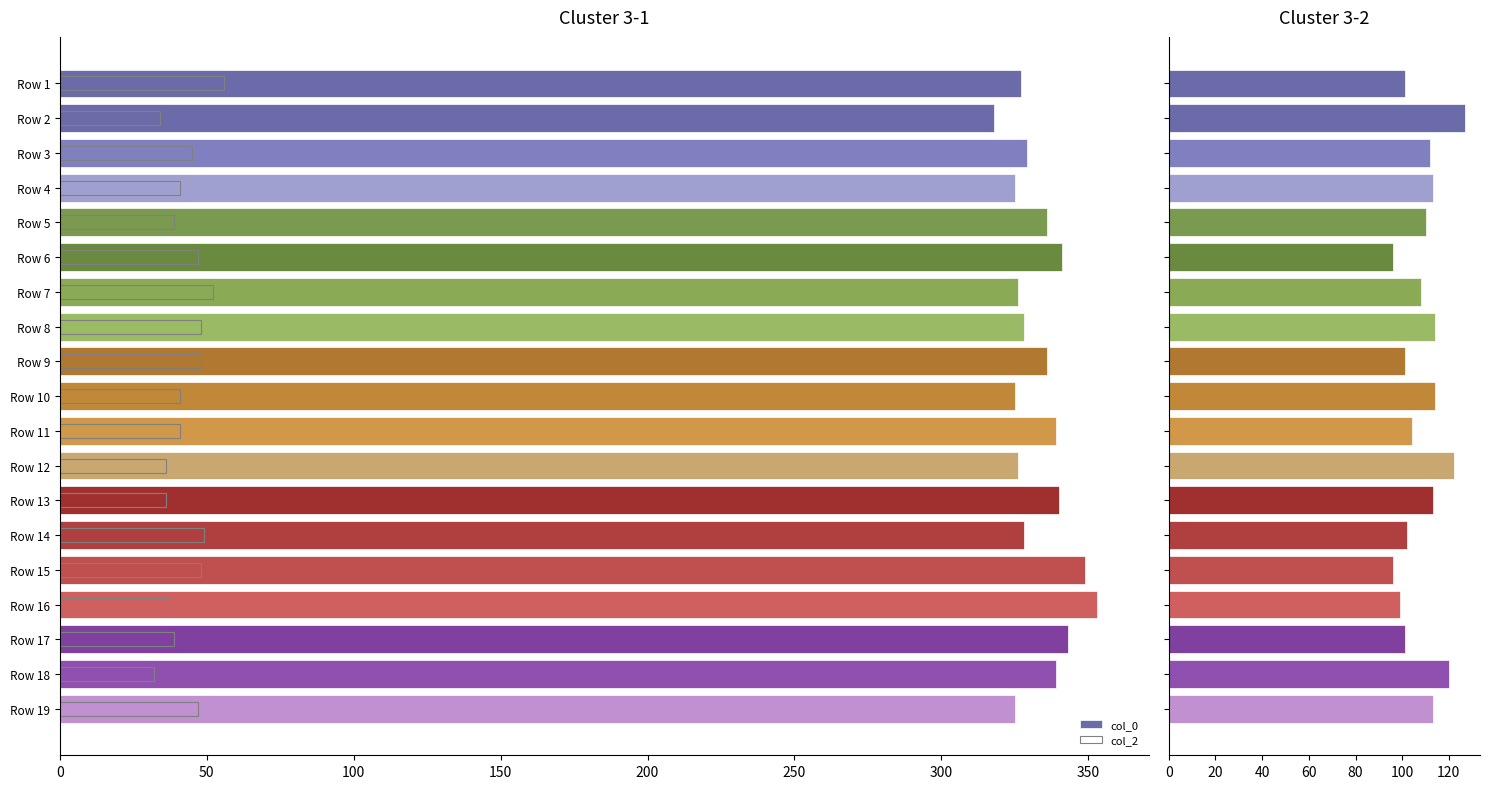

Which series has the widest spread of values?

col_0